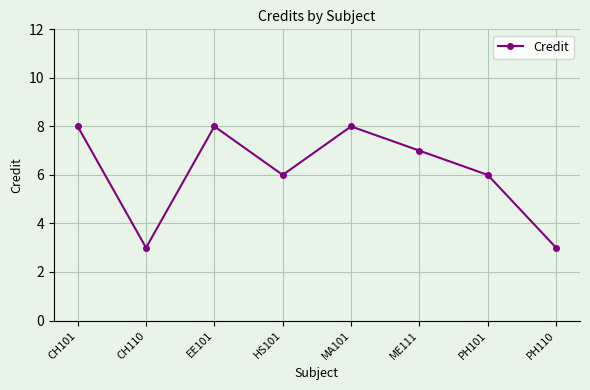

Which has a higher value, PH110 or ME111?

ME111